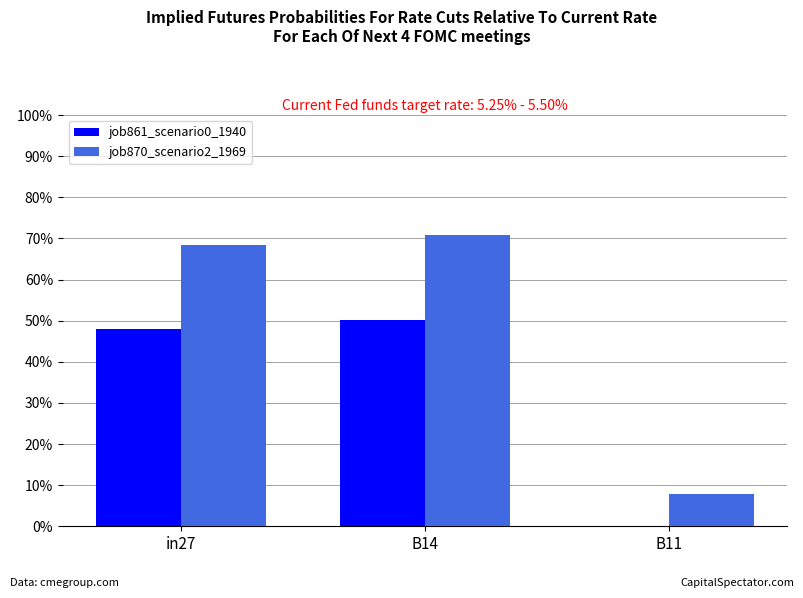

Are the bars grouped side by side (vs. stacked)?

Yes